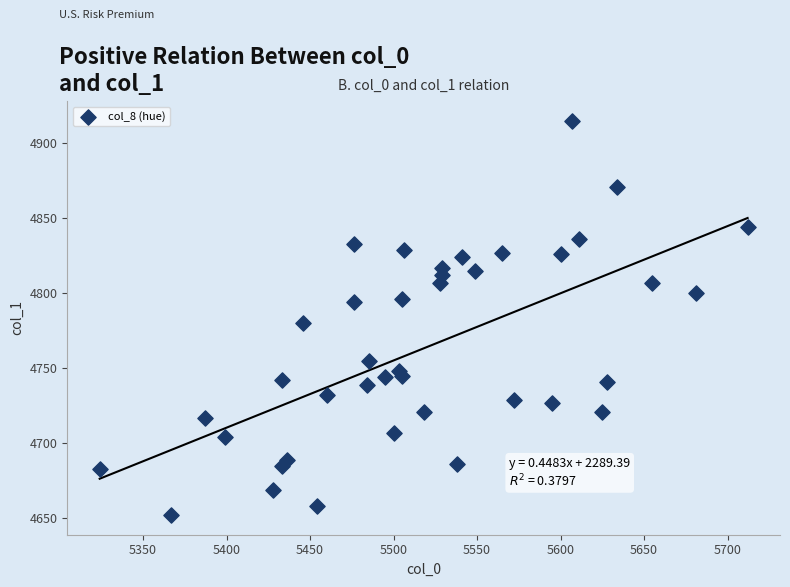

What Y value in the scatter plot is closest to 4783?

4780